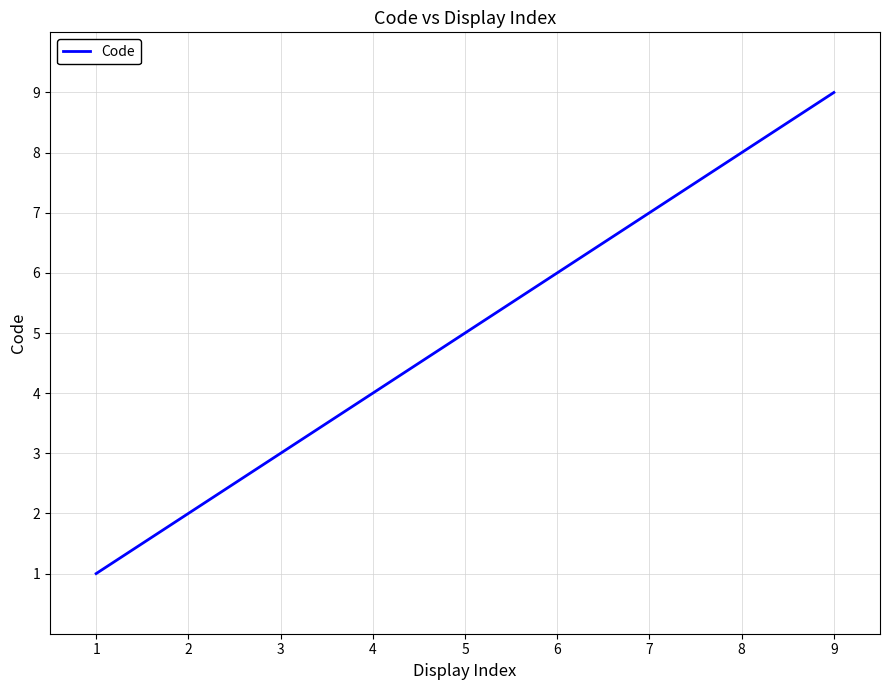

True or false: there are more than 2 points higher than both neighbors.

False